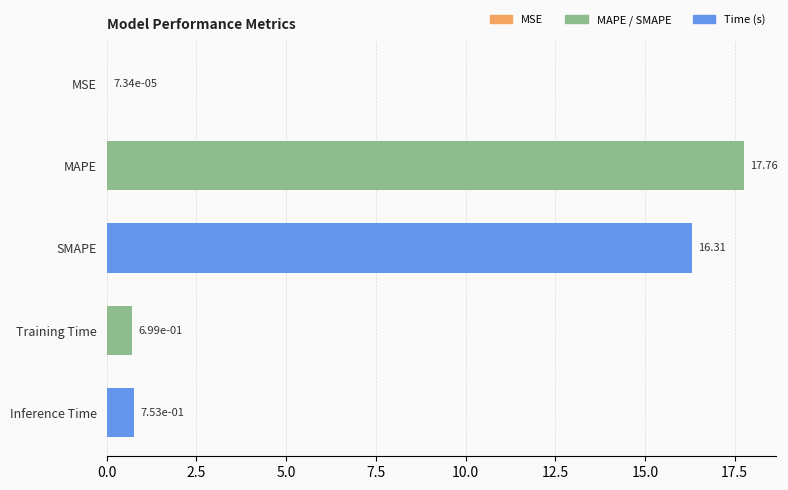

Which has a higher value, Training Time or SMAPE?

SMAPE